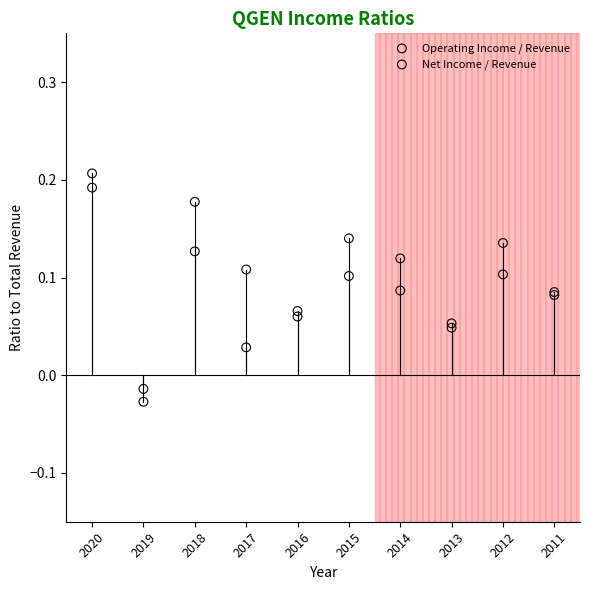

What are all the series names shown in the legend?

Operating Income / Revenue, Net Income / Revenue